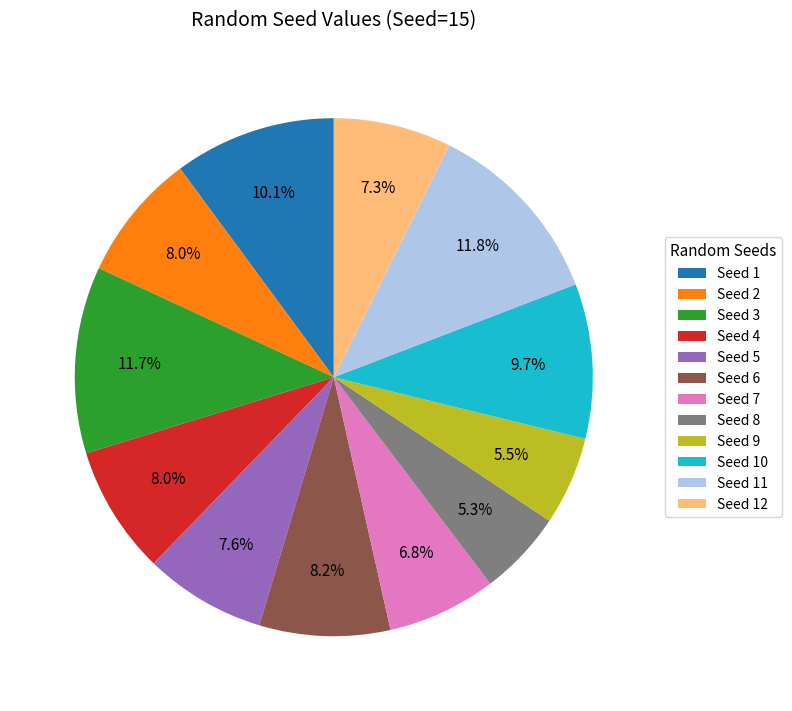

What is the total percentage of Seed 5 and Seed 9?

13.1%